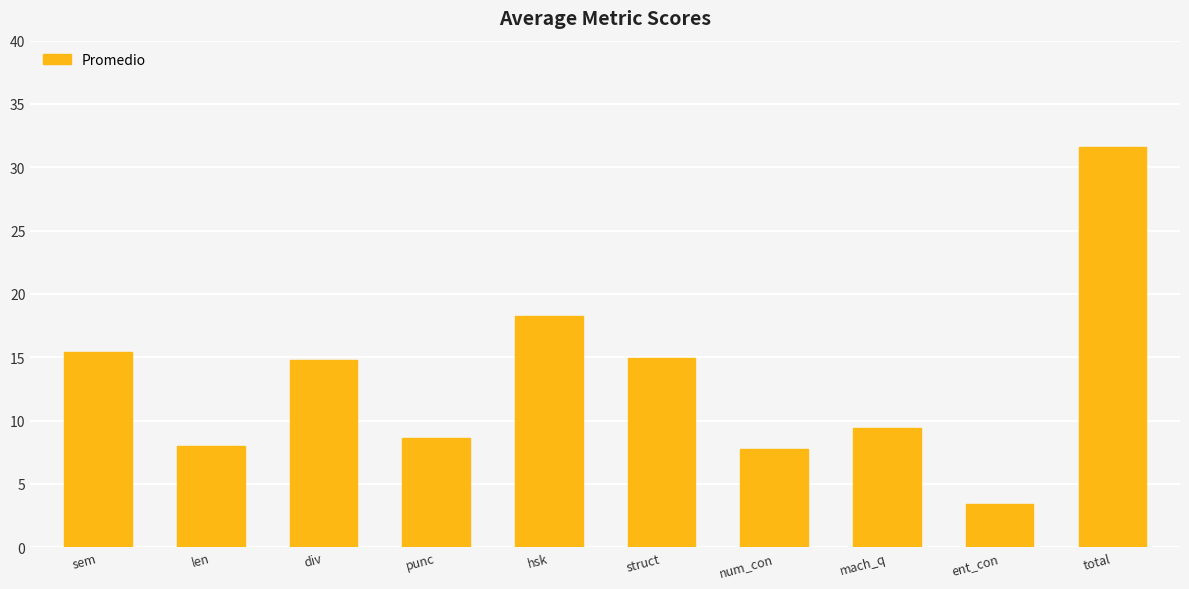

What is the change in value from div to ent_con?

-11.4